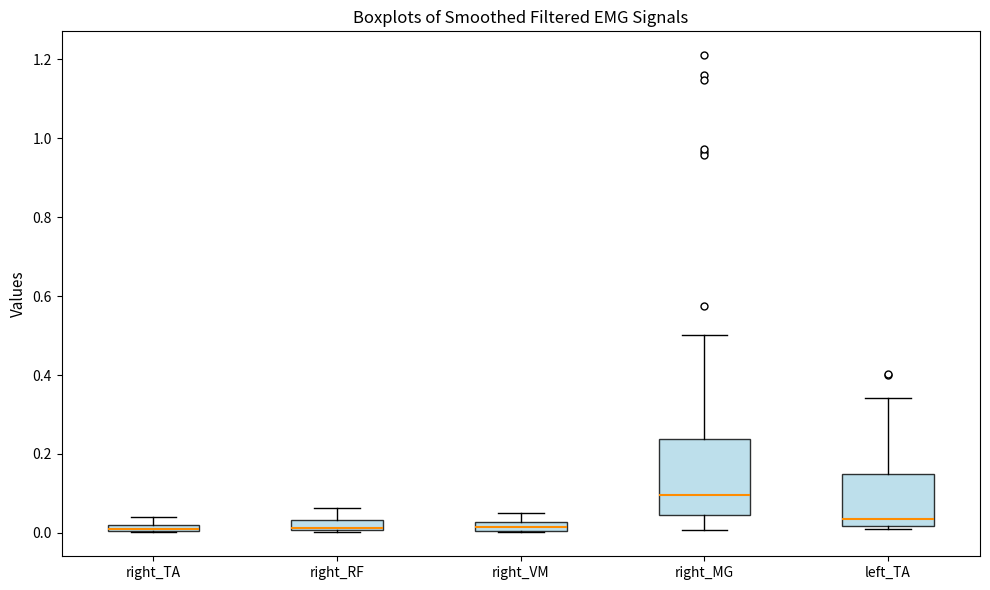

Which box's median line is the highest?

right_MG